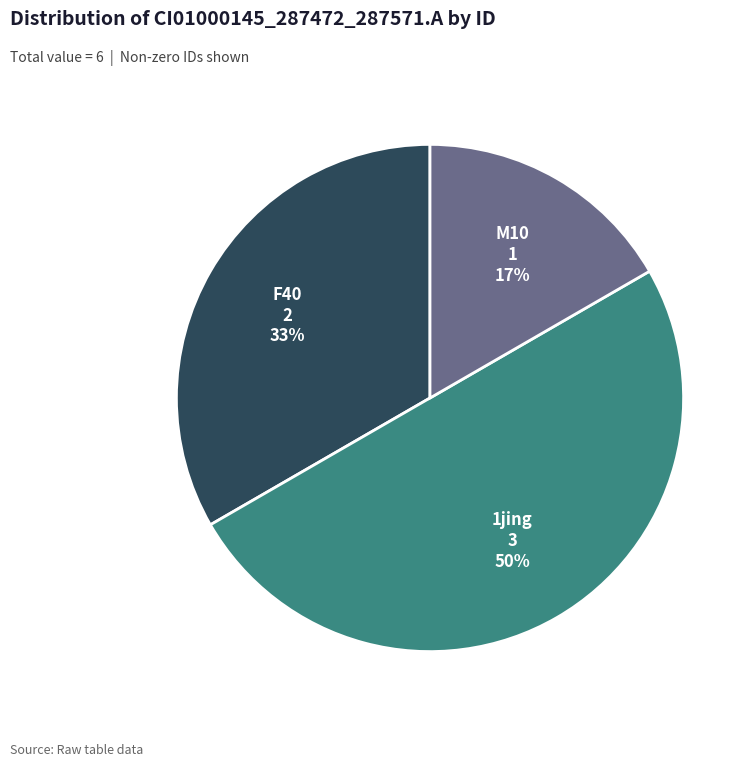

What percentage is the 1jing slice, to the nearest percent?

50%